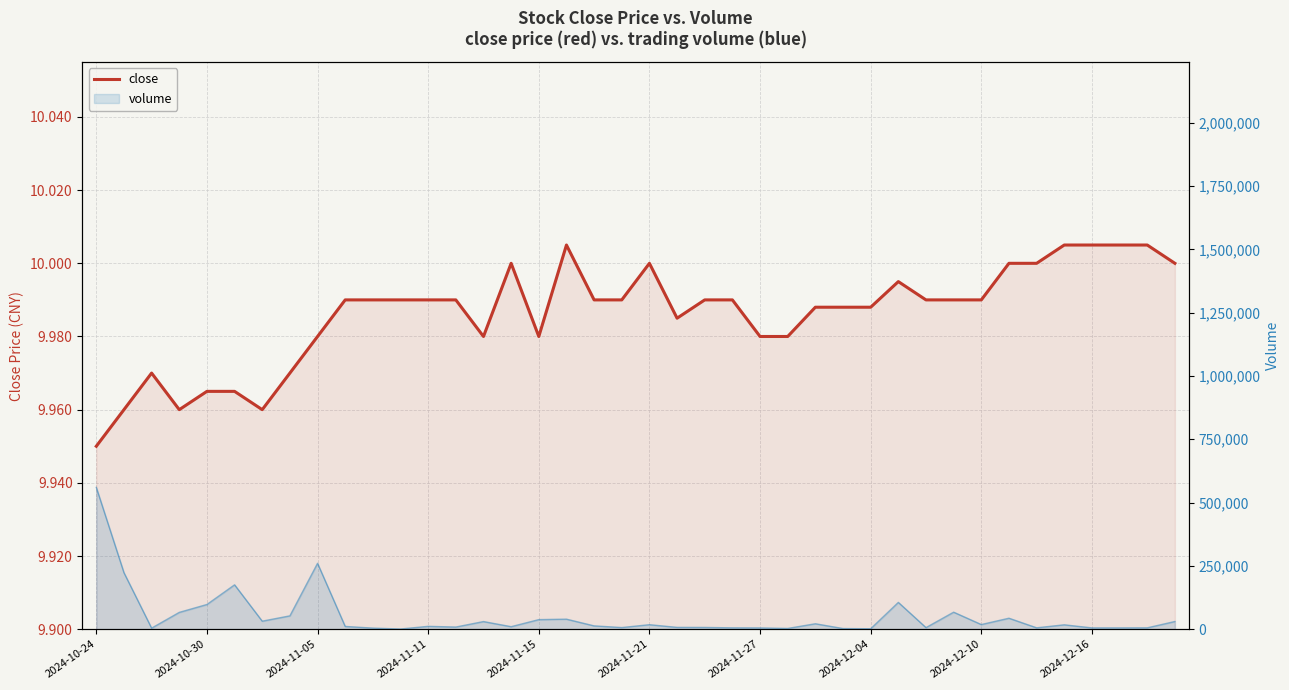

What is the difference between the maximum and minimum values?

0.1